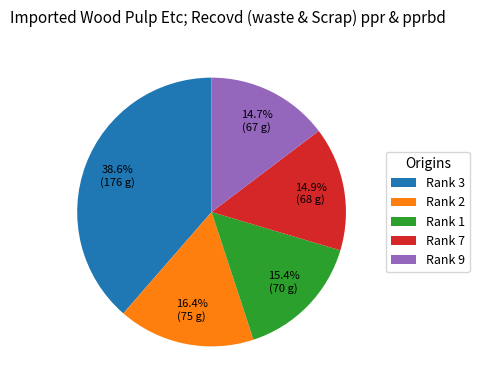

Which category has the biggest portion of the pie?

Rank 3